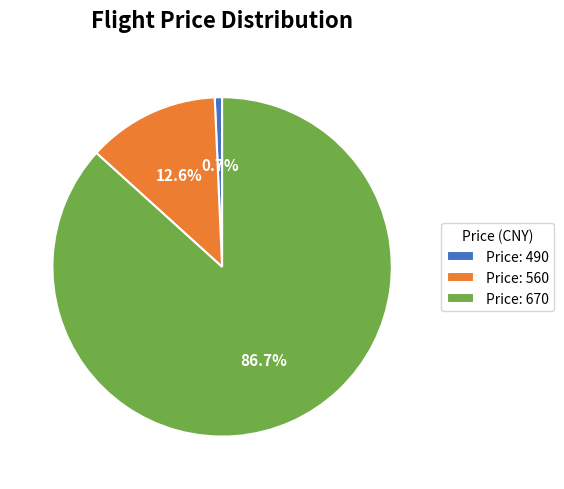

Combined, what portion of the pie is Price: 670 and Price: 490?

87.4%